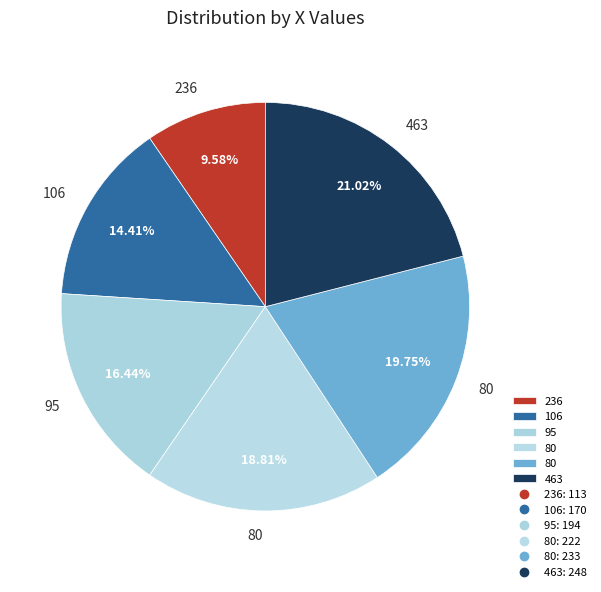

What is the largest slice in the pie chart?

463